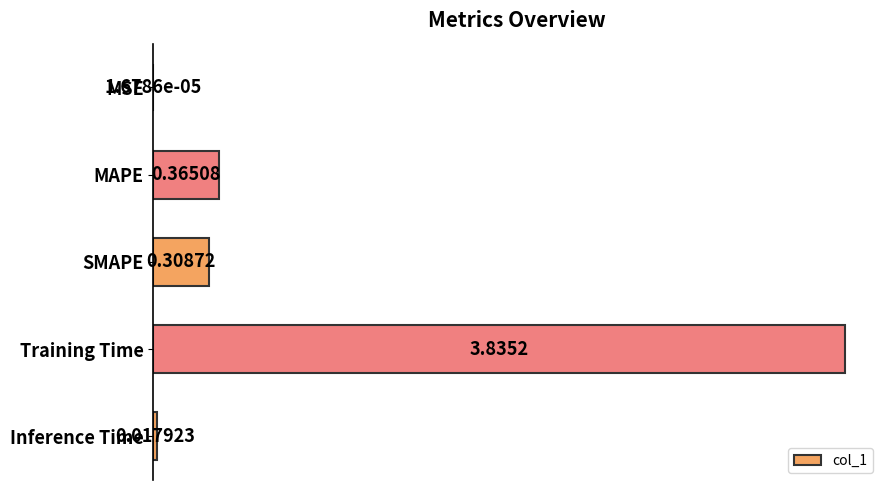

Where is the data nearest to the value 1?

MAPE